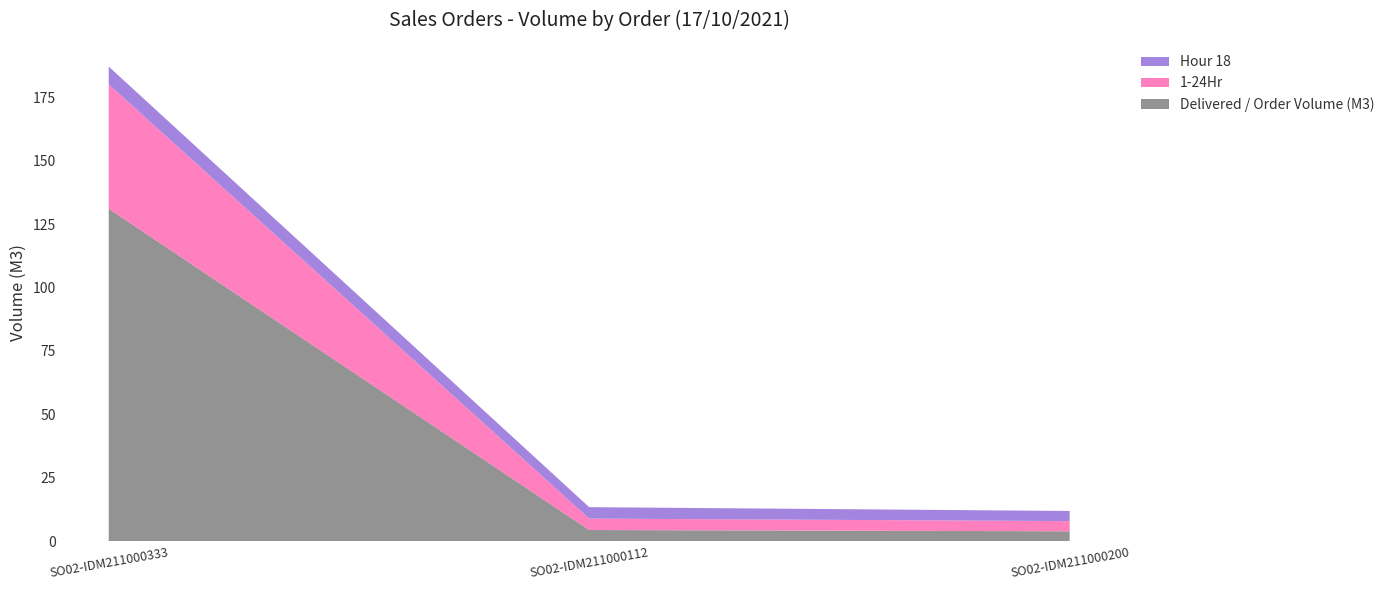

Reading right to left, what are all the values shown in this chart?

Delivered / Order Volume (M3): 4.0	4.5	131.0
1-24Hr: 4.0	4.5	49.0
Hour 18: 4.0	4.5	7.0